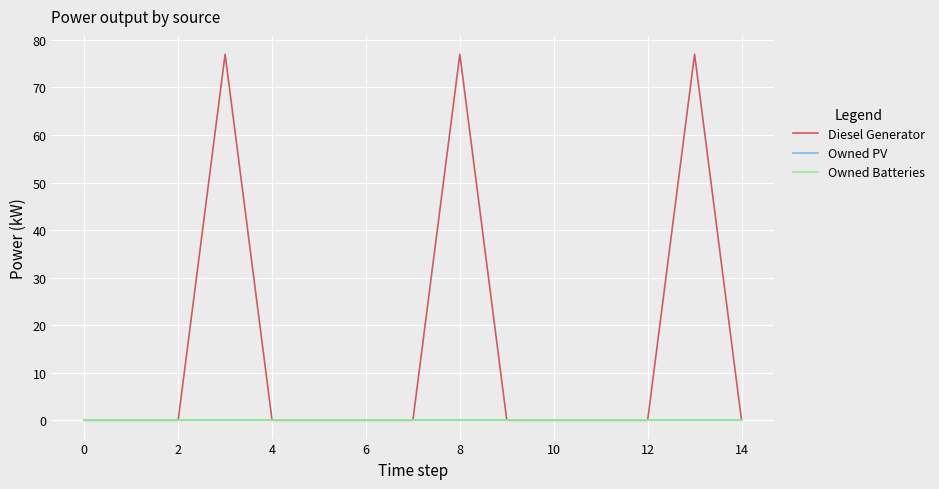

Is this an area chart (filled region under the line)?

No